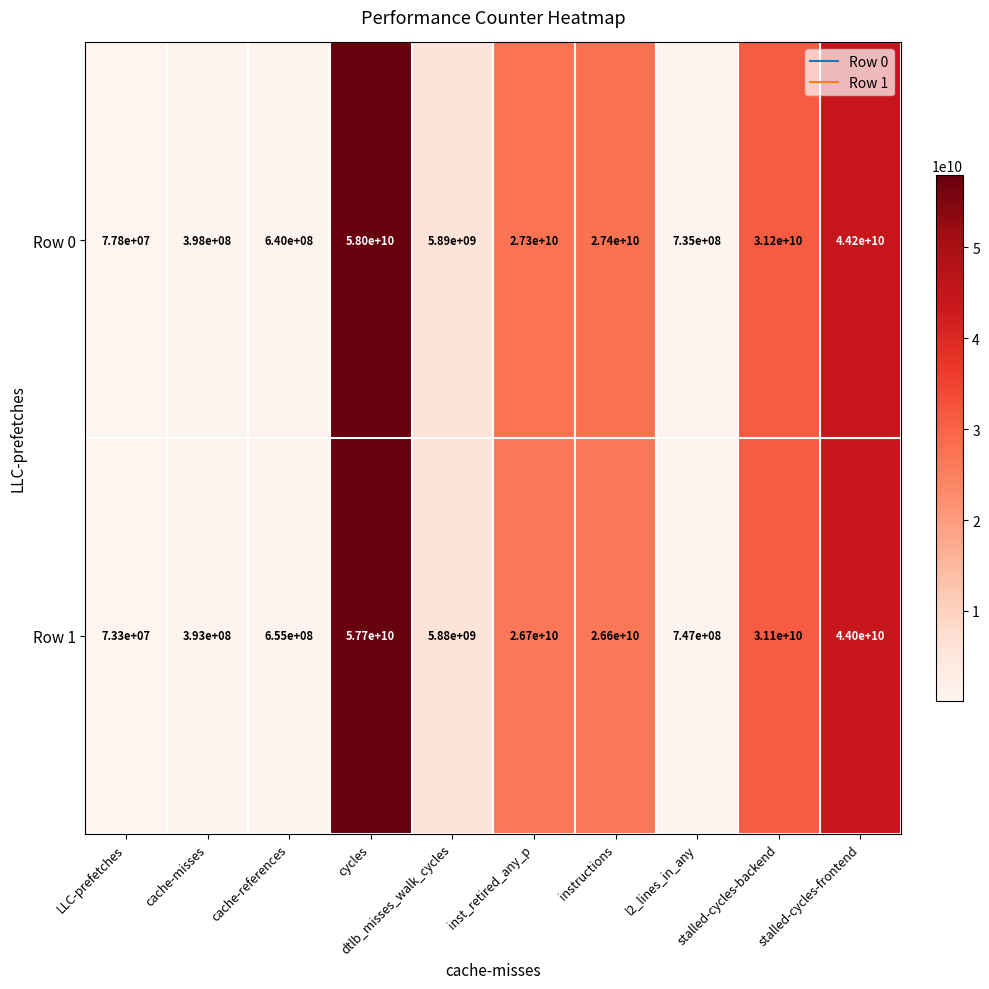

What is the spread (max minus min) of values at cache-references?

15000000